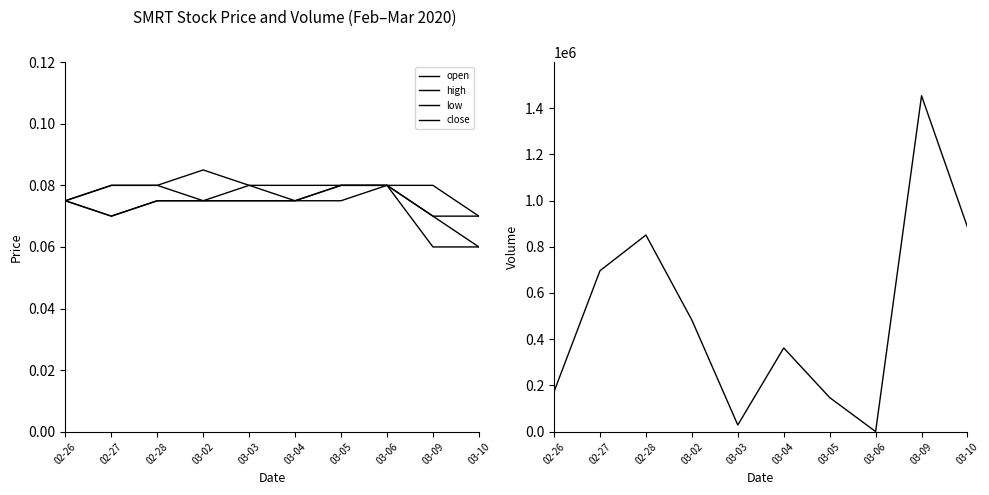

What is the total value across all series at 03-02?

483100.3